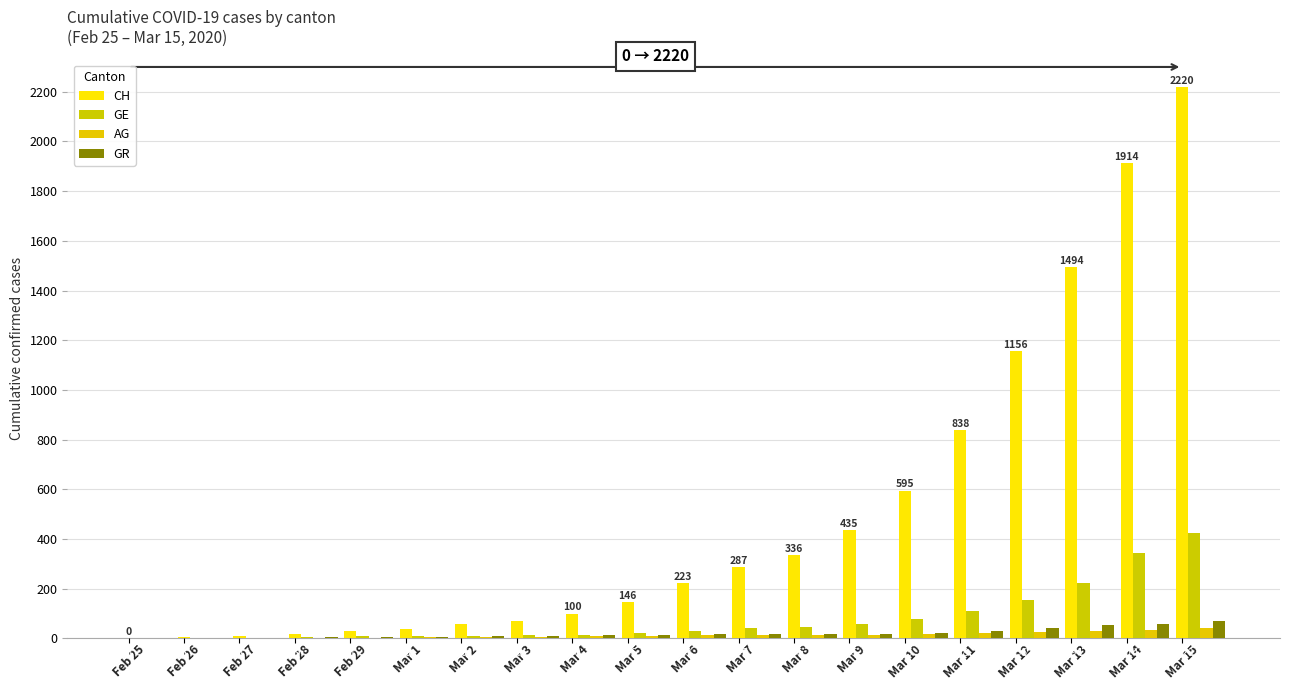

What is the label of the 9th bar from the left?

Mar 4